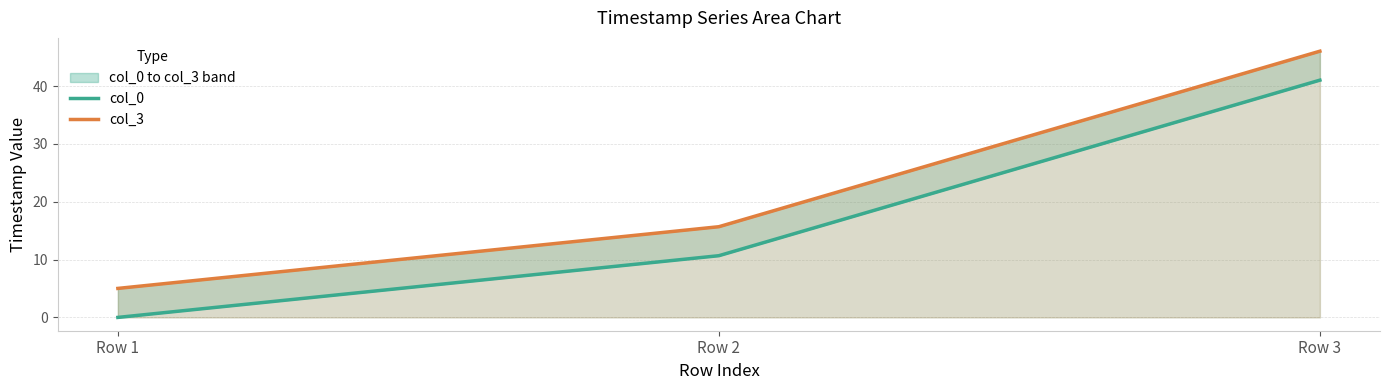

Does the chart display data point markers on the line(s)?

No